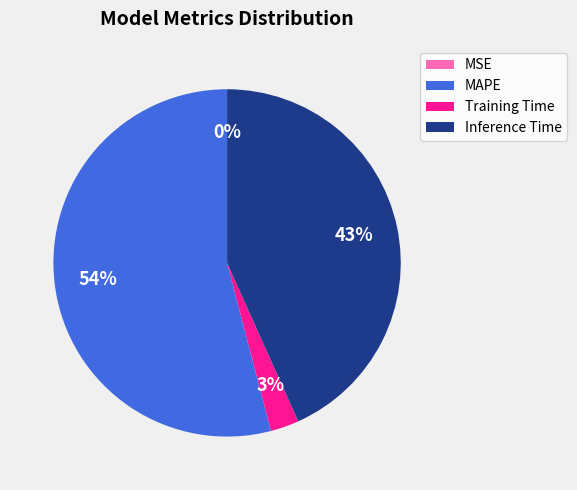

Does any single category account for the majority?

Yes